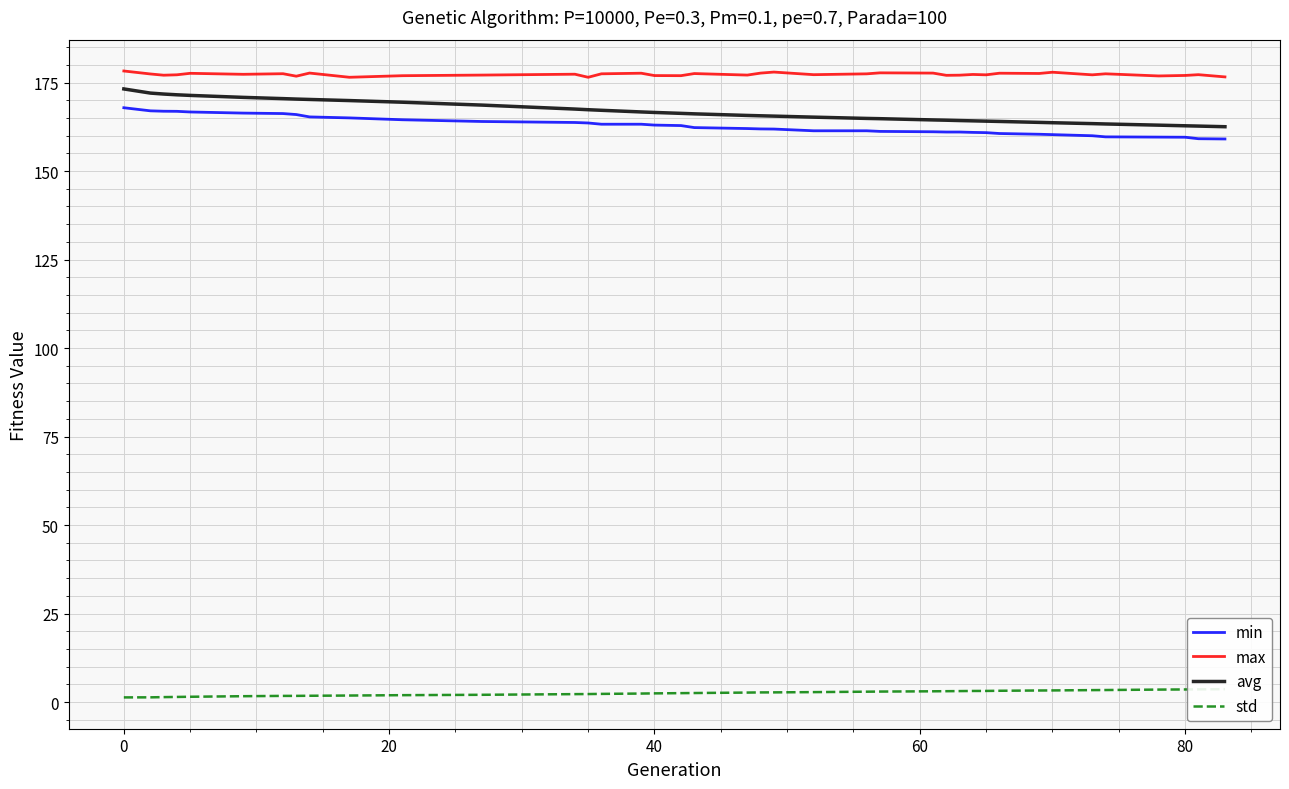

What is the maximum value for max?

178.3